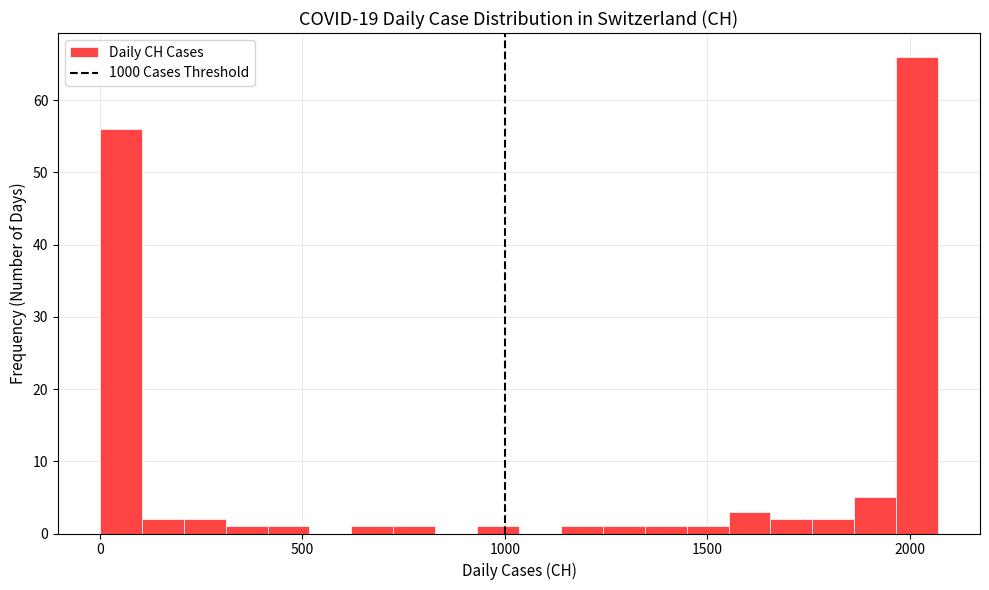

Around what value on the x-axis is the tallest bar? Give the approximate position of its centre, as read against the axis.

2000